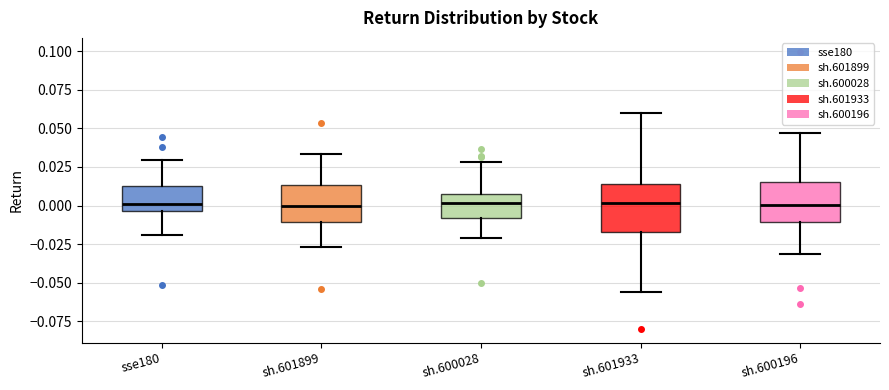

Reading left to right, transcribe this box plot: for each box, give where its median line is, the range the box spans, and where its two whiskers end, as read against the y-axis. The values are not printed on the chart, so give them approximately, as read against the axis.

sse180: median 0.000, box -0.005 to 0.015, whiskers -0.020 to 0.030
sh.601899: median 0.000, box -0.010 to 0.015, whiskers -0.025 to 0.035
sh.600028: median 0.000, box -0.010 to 0.005, whiskers -0.020 to 0.030
sh.601933: median 0.000, box -0.015 to 0.015, whiskers -0.055 to 0.060
sh.600196: median 0.000, box -0.010 to 0.015, whiskers -0.030 to 0.045